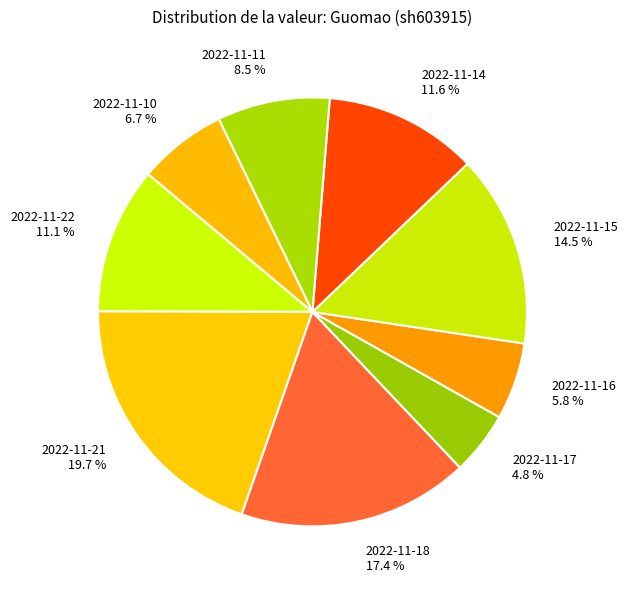

What percentage is the 2022-11-16 slice, to the nearest percent?

6%